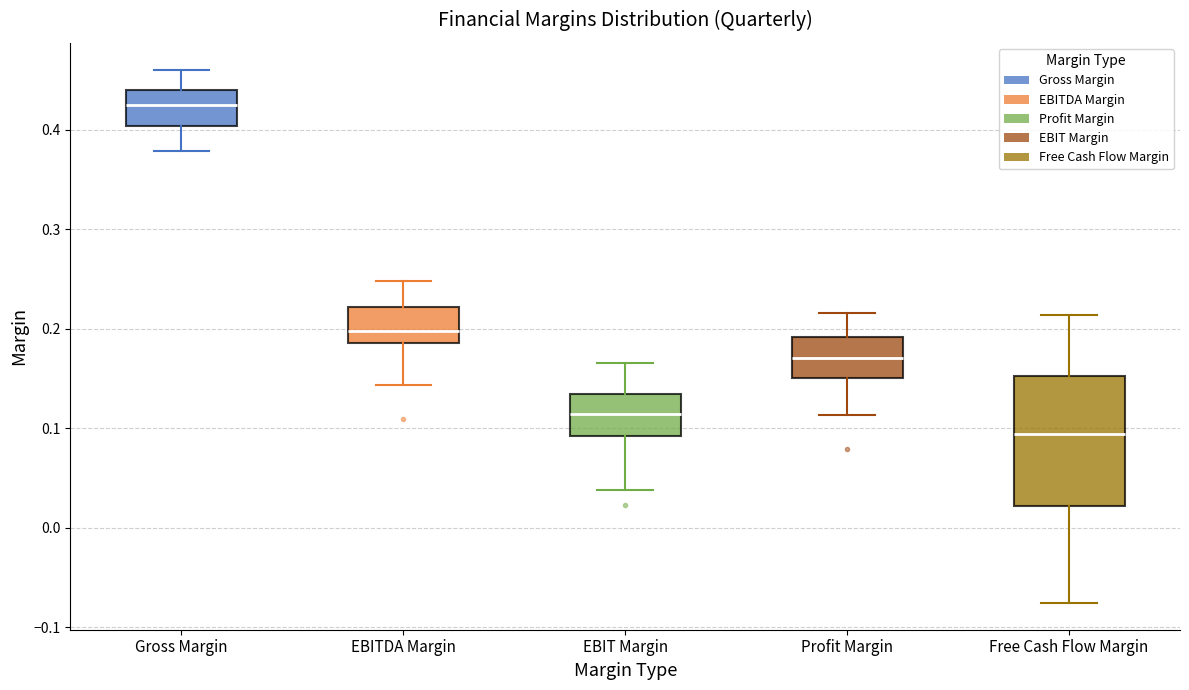

Reading left to right, read every box against the y-axis: the position of its median line, the range the box covers, and the ends of its whiskers. The values are not printed on the chart, so give them approximately, as read against the axis.

Gross Margin: median 0.43, box 0.40 to 0.44, whiskers 0.38 to 0.46
EBITDA Margin: median 0.20, box 0.19 to 0.22, whiskers 0.14 to 0.25
EBIT Margin: median 0.11, box 0.09 to 0.13, whiskers 0.04 to 0.17
Profit Margin: median 0.17, box 0.15 to 0.19, whiskers 0.11 to 0.22
Free Cash Flow Margin: median 0.09, box 0.02 to 0.15, whiskers -0.08 to 0.21